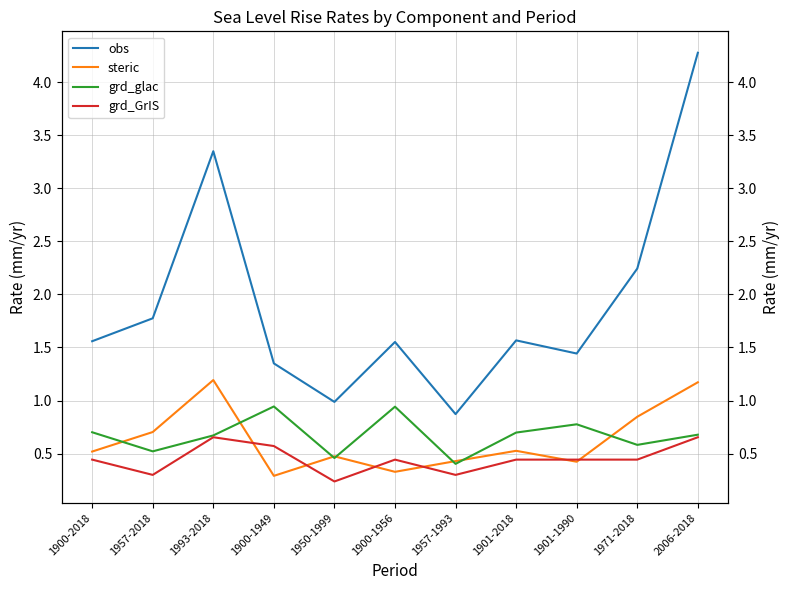

What is the total value across all series at 1957-2018?

3.3